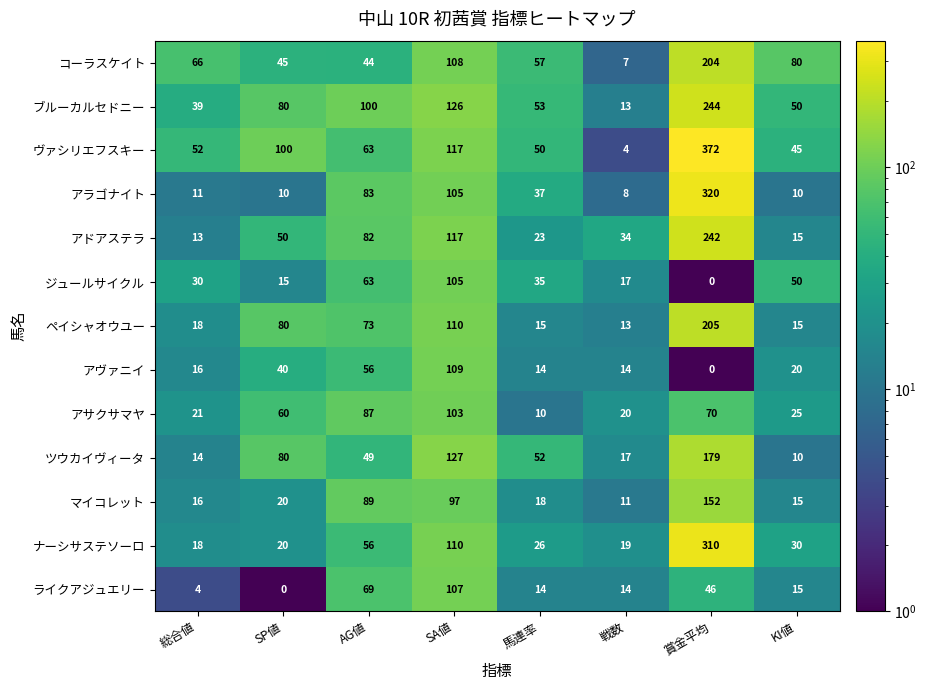

What is the sum of the ツウカイヴィータ values at 賞金平均 and 戦数?

196